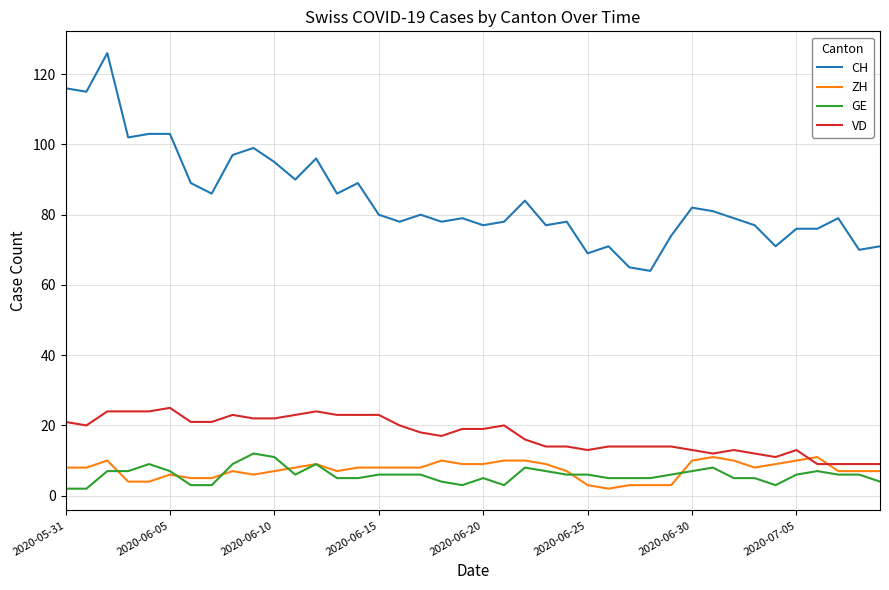

What are all the series names shown in the legend?

CH, ZH, GE, VD